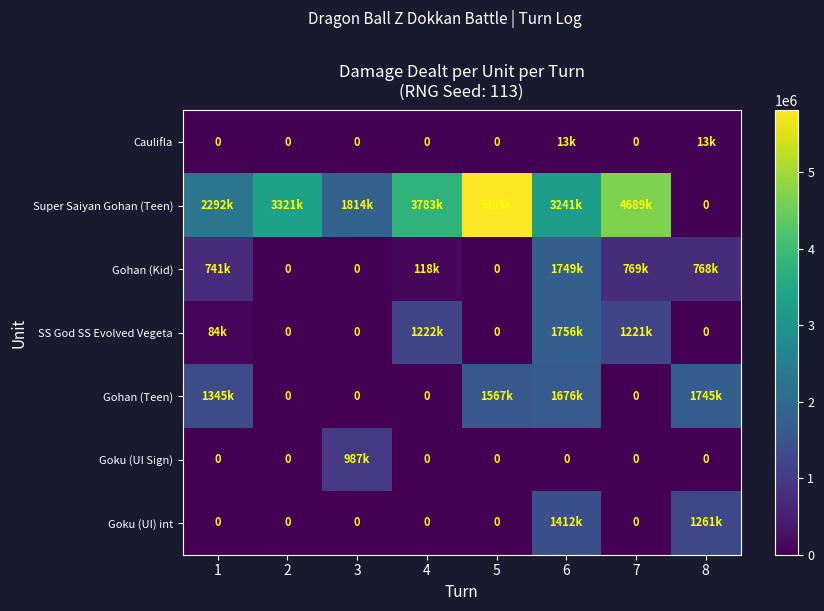

What is the total value across all series at 7?

6681373